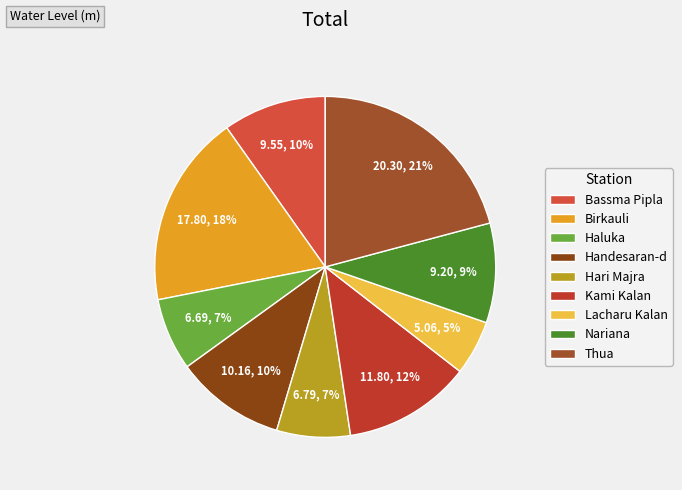

What is the largest slice in the pie chart?

Thua